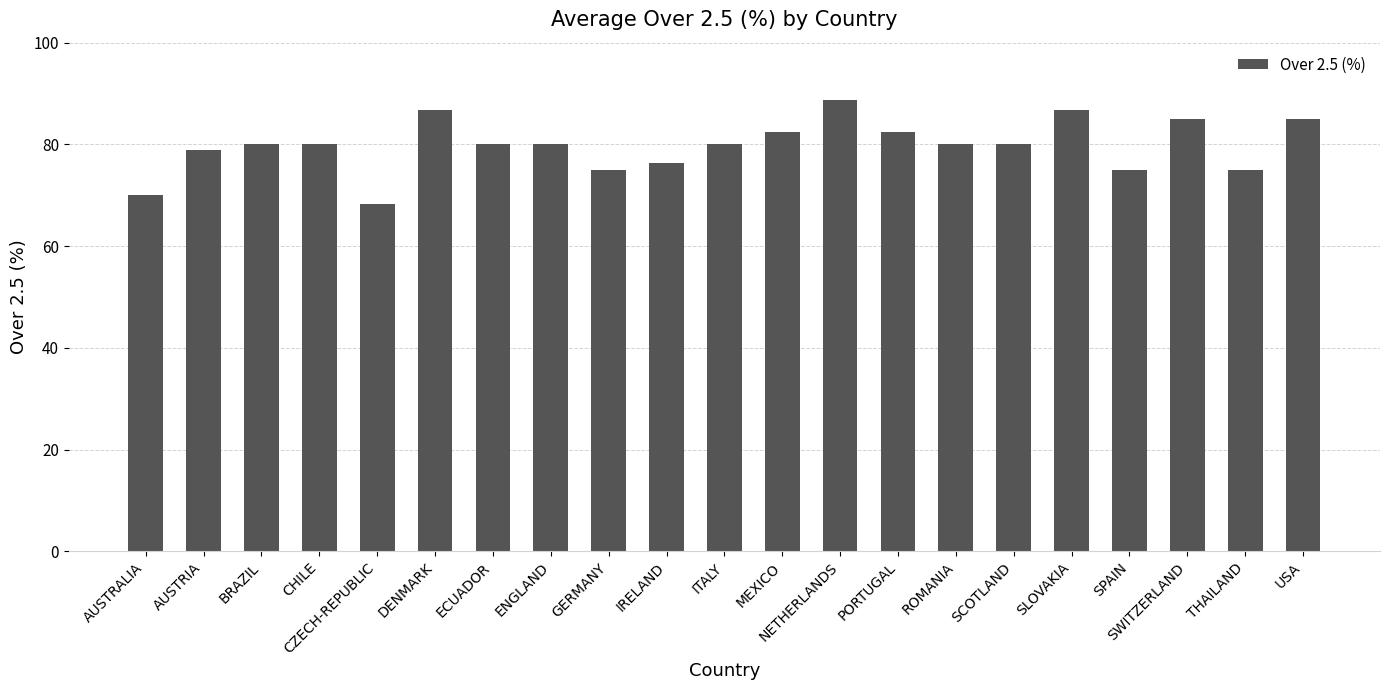

What is the minimum value shown in the chart?

68.3